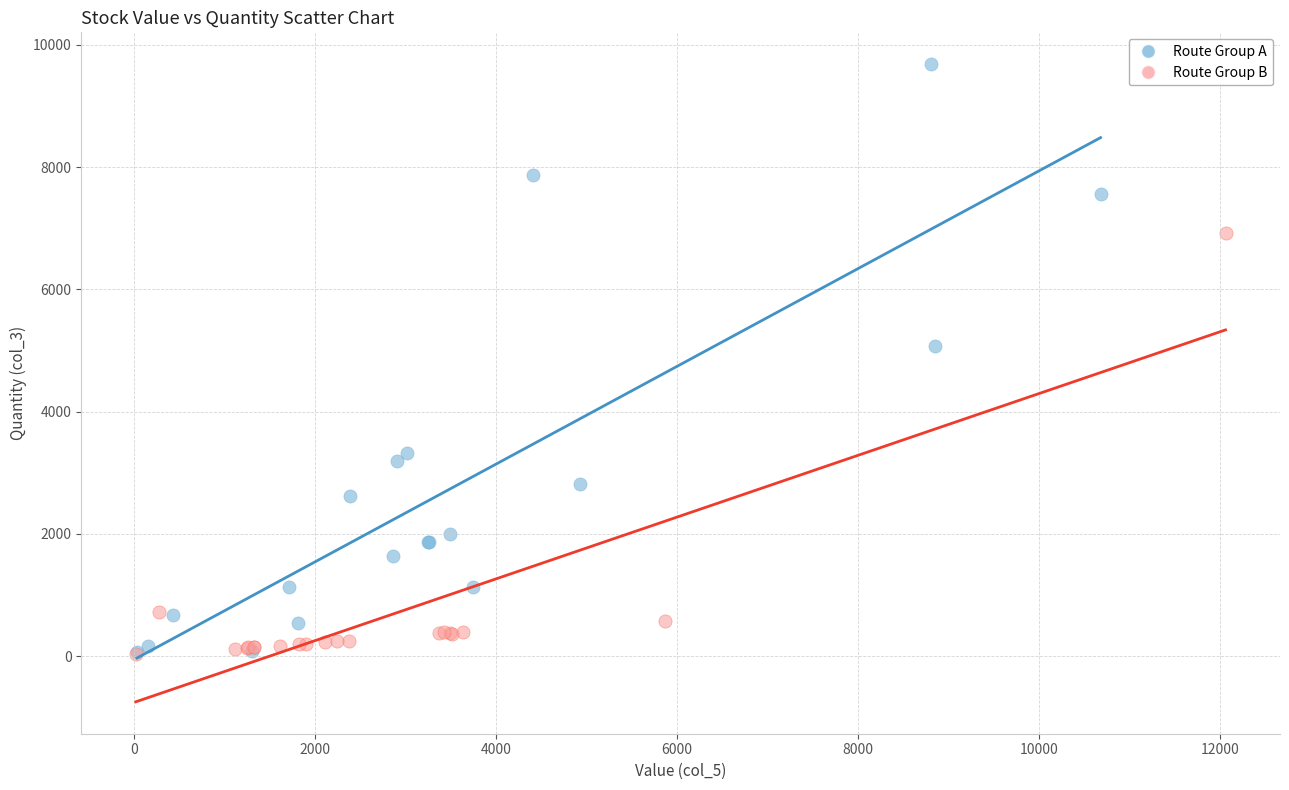

Which series has the largest Y range (max minus min)?

Route Group A